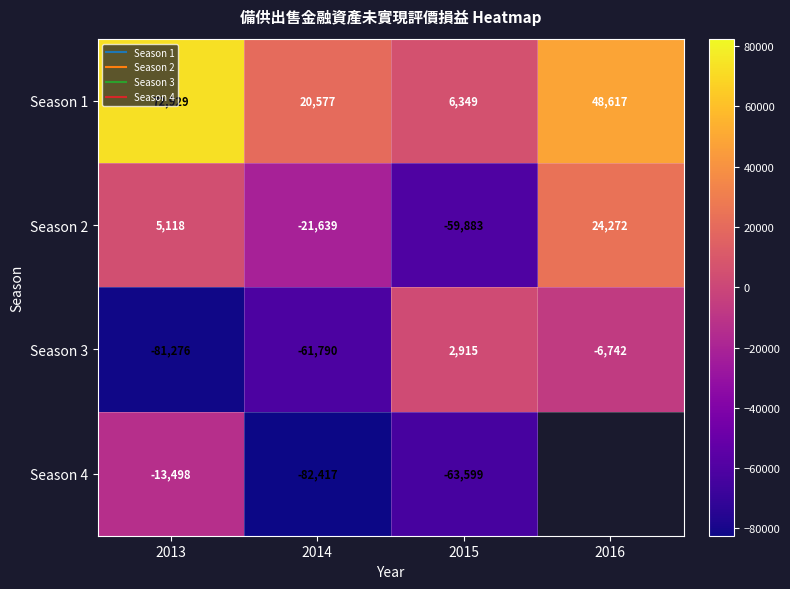

What is the difference between the highest and lowest values at 2014?

102994.0